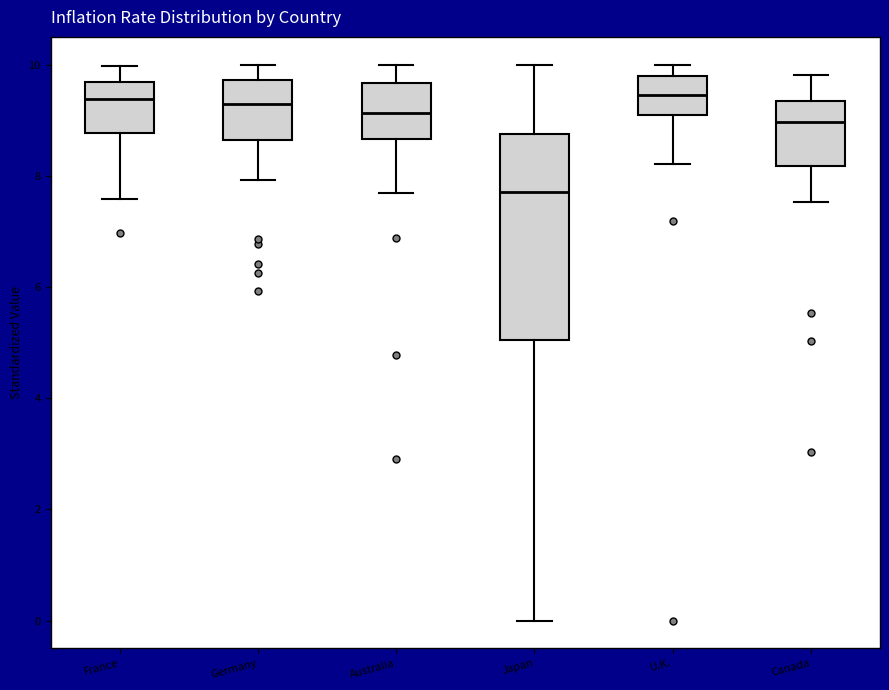

Reading left to right, transcribe this box plot: for each box, give where its median line is, the range the box spans, and where its two whiskers end, as read against the y-axis. The values are not printed on the chart, so give them approximately, as read against the axis.

France: median 9.4, box 8.8 to 9.6, whiskers 7.6 to 10.0
Germany: median 9.2, box 8.6 to 9.8, whiskers 8.0 to 10.0
Australia: median 9.2, box 8.6 to 9.6, whiskers 7.6 to 10.0
Japan: median 7.8, box 5.0 to 8.8, whiskers 0.0 to 10.0
U.K.: median 9.4, box 9.0 to 9.8, whiskers 8.2 to 10.0
Canada: median 9.0, box 8.2 to 9.4, whiskers 7.6 to 9.8